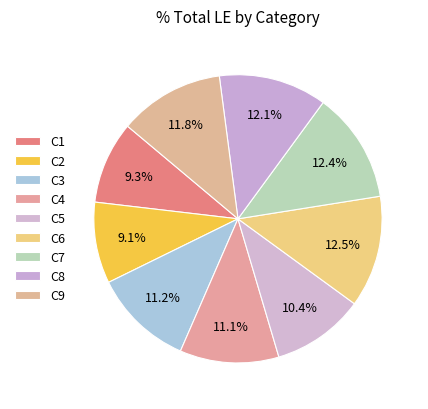

To the nearest percent, what percentage of the pie is C1?

9%